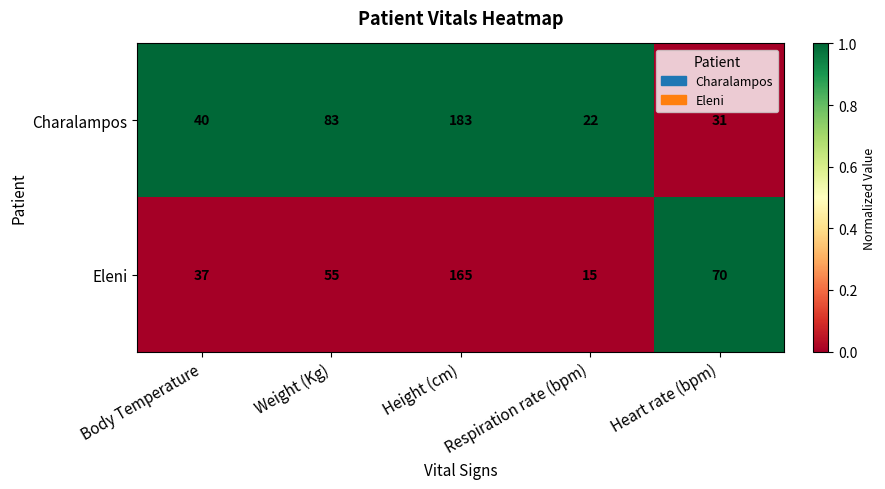

How many distinct data groups are displayed?

2